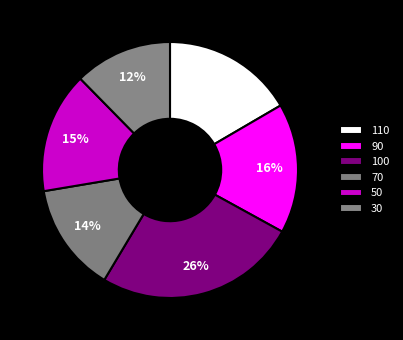

Count the number of slices in the pie.

6